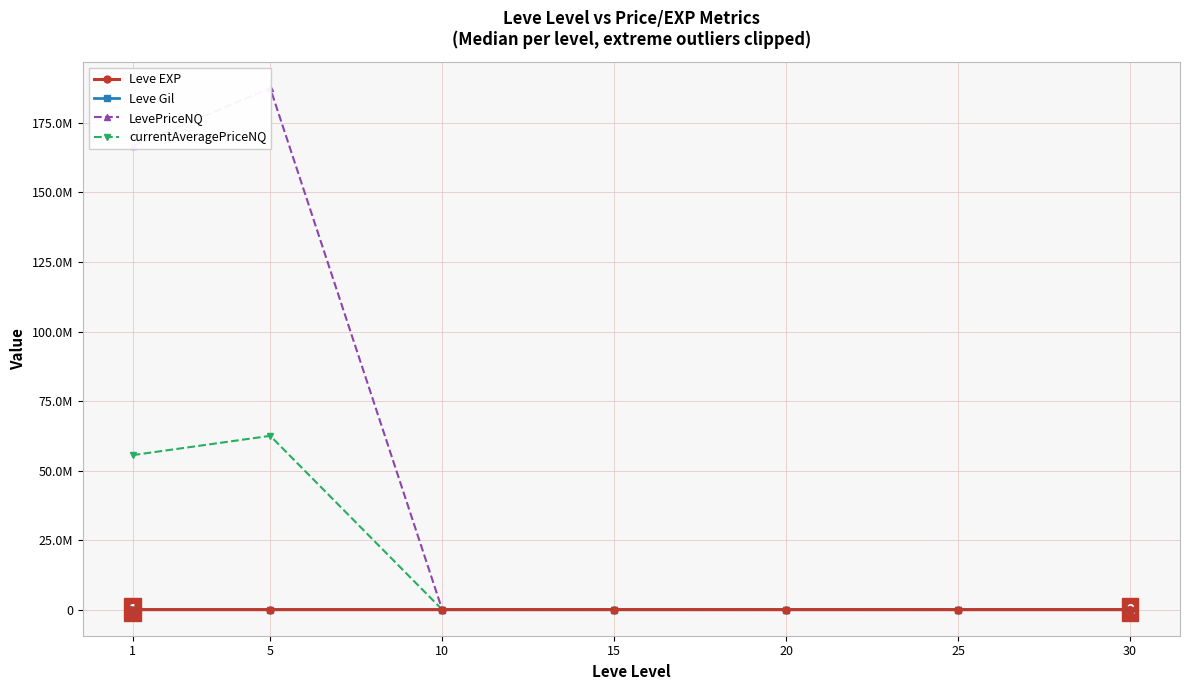

Which series has the widest spread of values?

LevePriceNQ